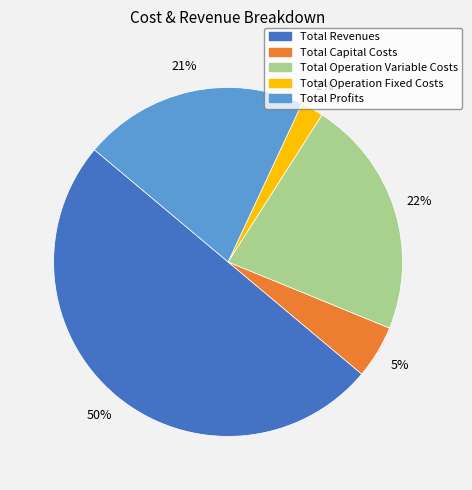

Count the number of slices in the pie.

5